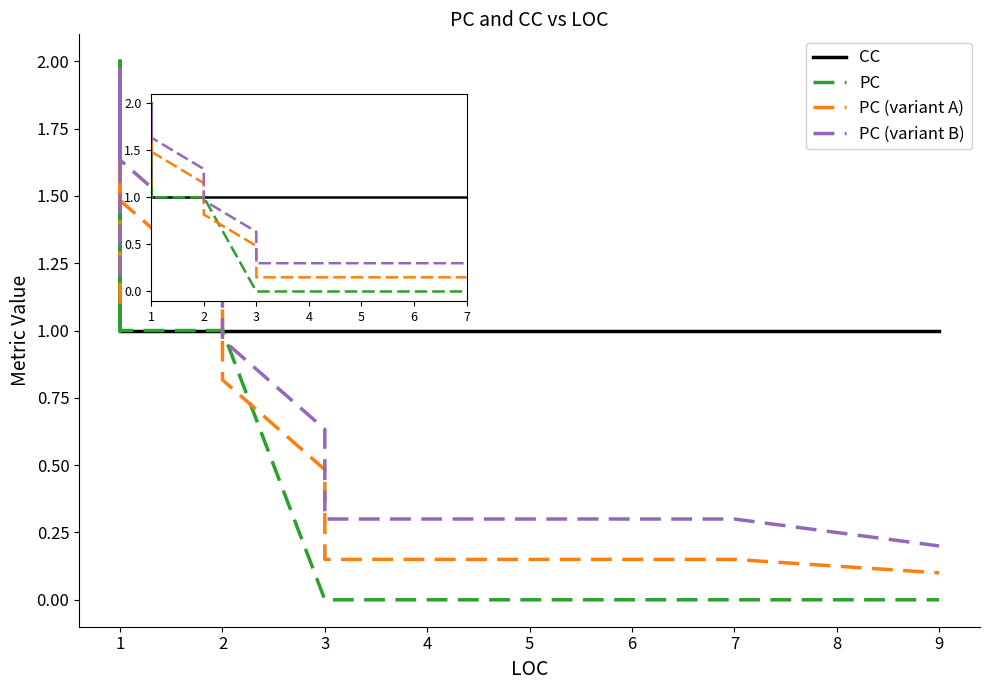

List the series in order of their peak value, lowest first.

CC, PC (variant A), PC (variant B), PC